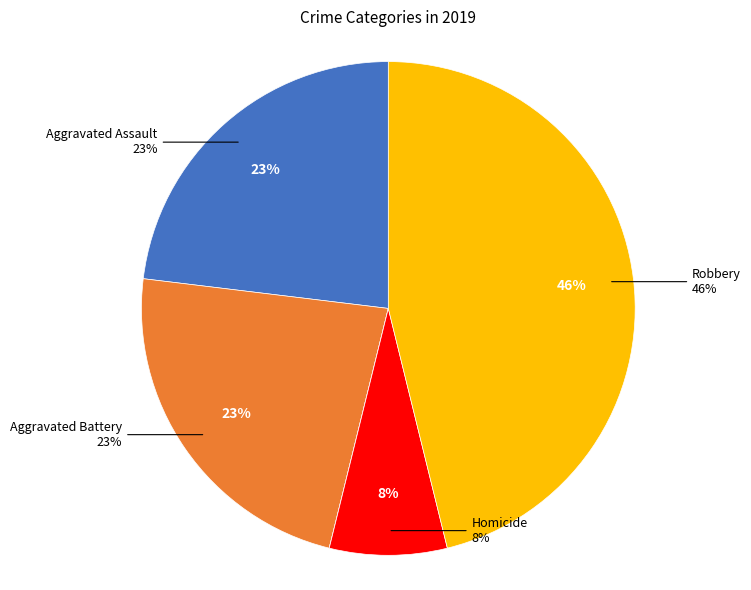

To the nearest percent, what portion does Robbery represent?

46%